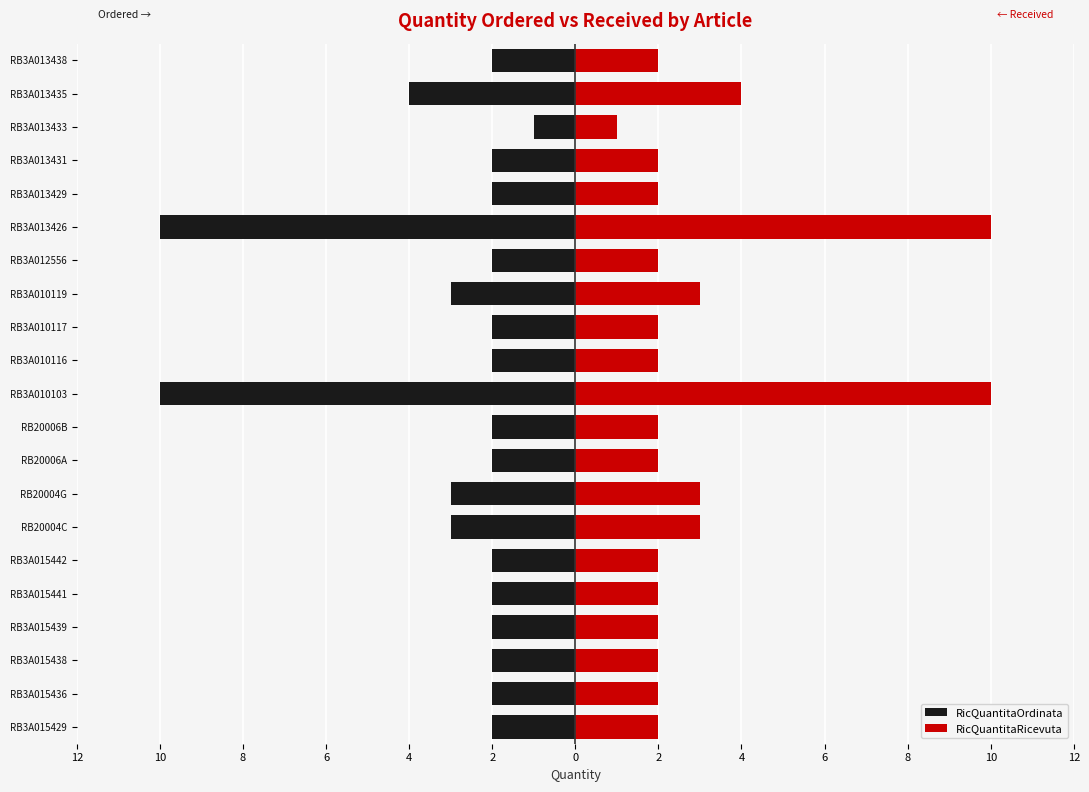

Reading left to right, what are all the values shown in this chart?

RicQuantitaOrdinata: -2	-2	-2	-2	-2	-2	-3	-3	-2	-2	-10	-2	-2	-3	-2	-10	-2	-2	-1	-4	-2
RicQuantitaRicevuta: 2	2	2	2	2	2	3	3	2	2	10	2	2	3	2	10	2	2	1	4	2